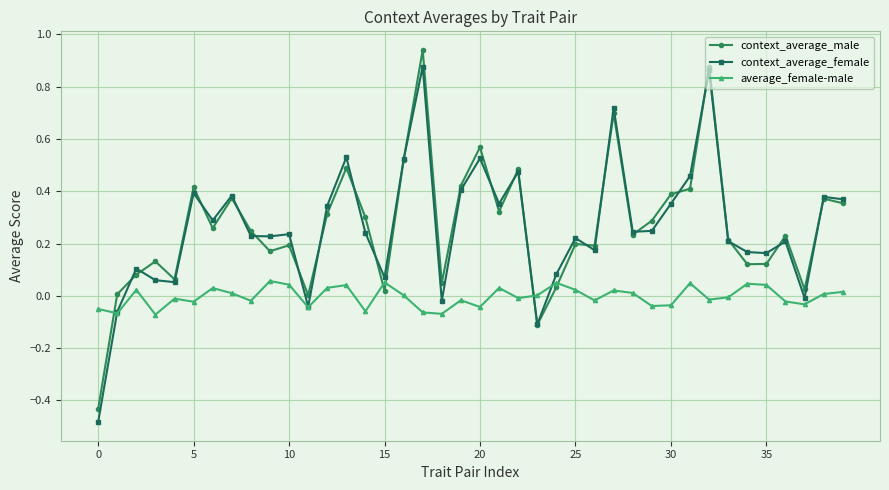

True or false: context_average_female has more than 2 interior local peaks.

True